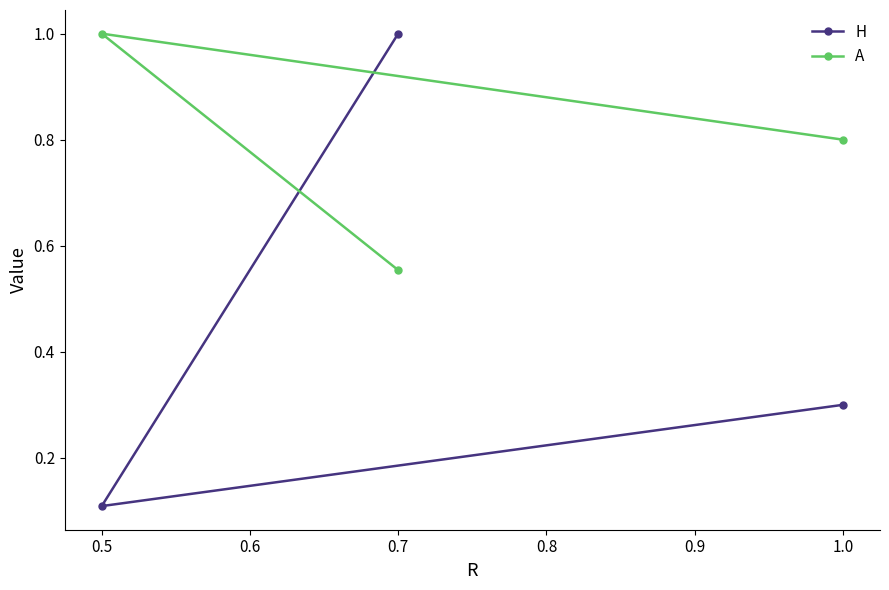

At which category does the chart reach its minimum across all series?

0.5